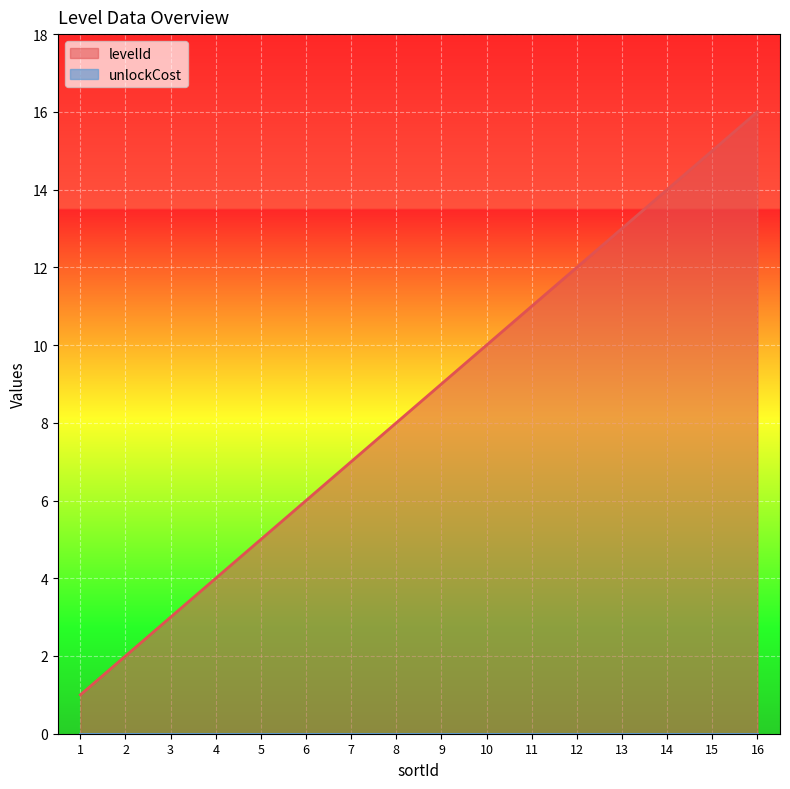

Is it true that the value at 15 is 15?

True